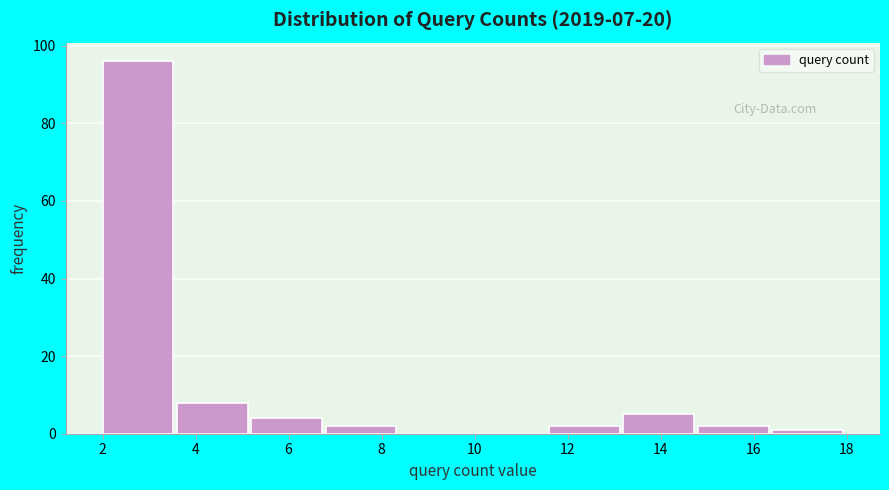

Reading left to right, list every bar in this chart as the range it spans on the x-axis followed by its height. The values are not printed on the chart, so give them approximately, as read against the axis.

2.0 to 3.6: 96
3.6 to 5.2: 8
5.2 to 6.8: 4
6.8 to 8.4: 2
8.4 to 10.0: 0
10.0 to 11.6: 0
11.6 to 13.2: 2
13.2 to 14.8: 6
14.8 to 16.4: 2
16.4 to 18.0: under 2